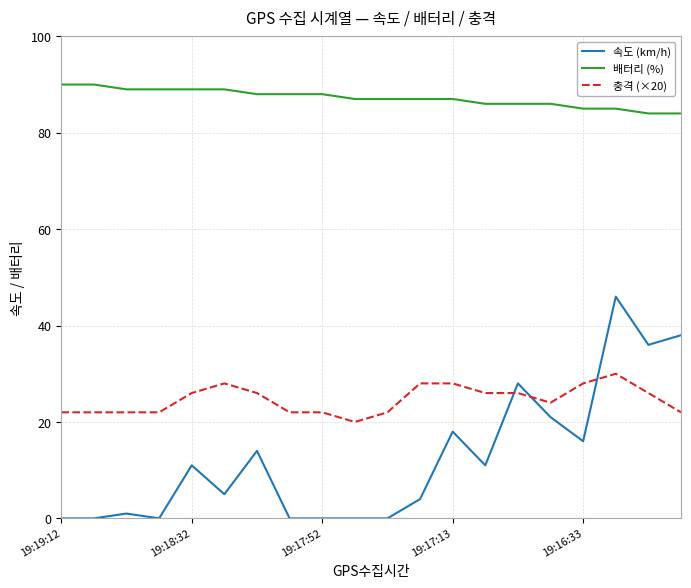

What is the greatest value displayed?

90